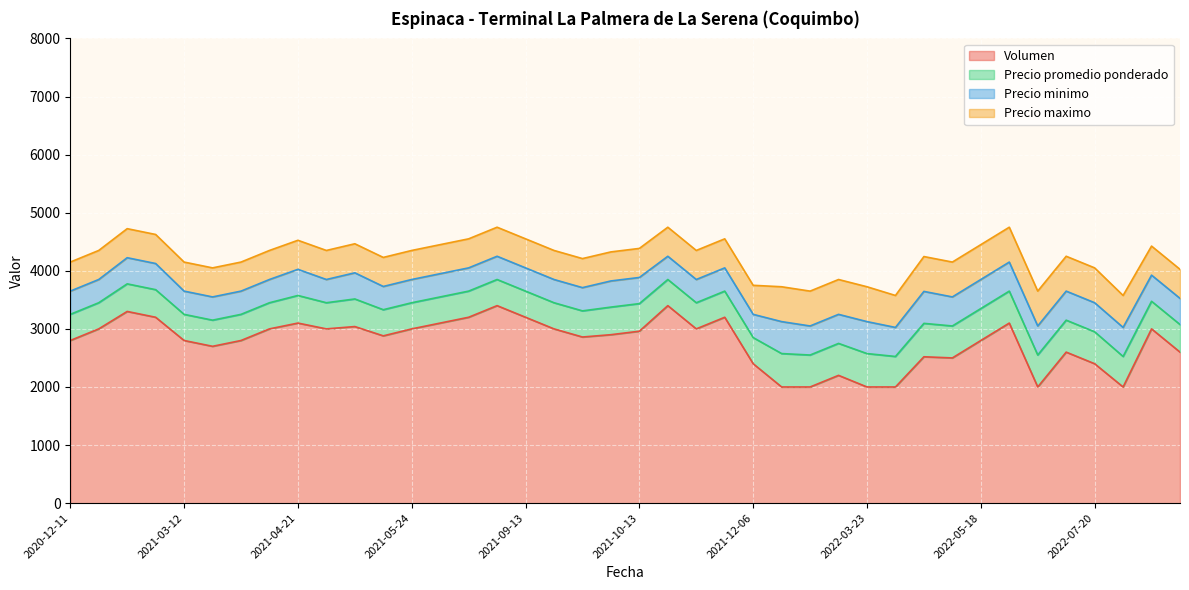

What is the sum of all Precio minimo values?

17850